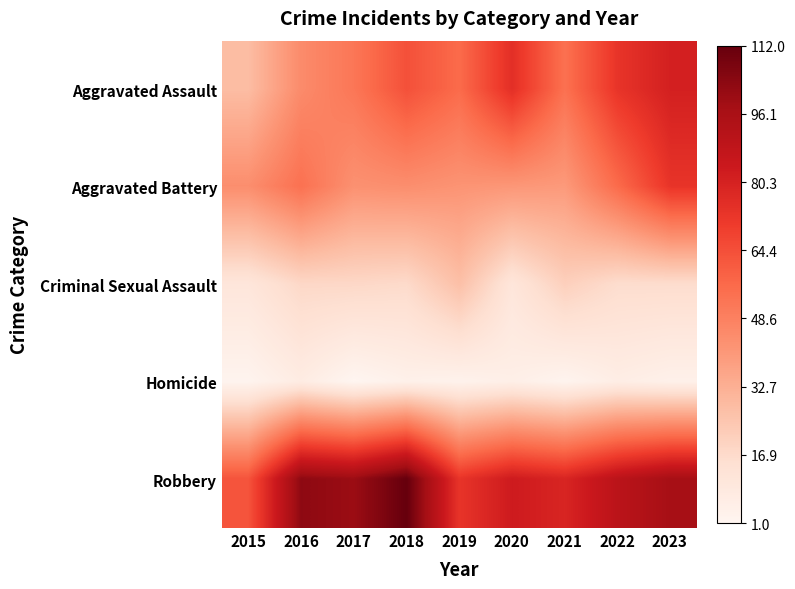

Reading left to right, extract all data points from this chart.

Aggravated Assault: 2015=28	2016=45	2017=52	2018=64	2019=56	2020=75	2021=54	2022=73	2023=81
Aggravated Battery: 2015=44	2016=54	2017=43	2018=44	2019=42	2020=41	2021=40	2022=56	2023=73
Criminal Sexual Assault: 2015=11	2016=18	2017=18	2018=17	2019=27	2020=11	2021=21	2022=16	2023=16
Homicide: 2015=2	2016=7	2017=1	2018=4	2019=3	2020=5	2021=2	2022=6	2023=4
Robbery: 2015=63	2016=103	2017=100	2018=112	2019=73	2020=83	2021=79	2022=90	2023=97